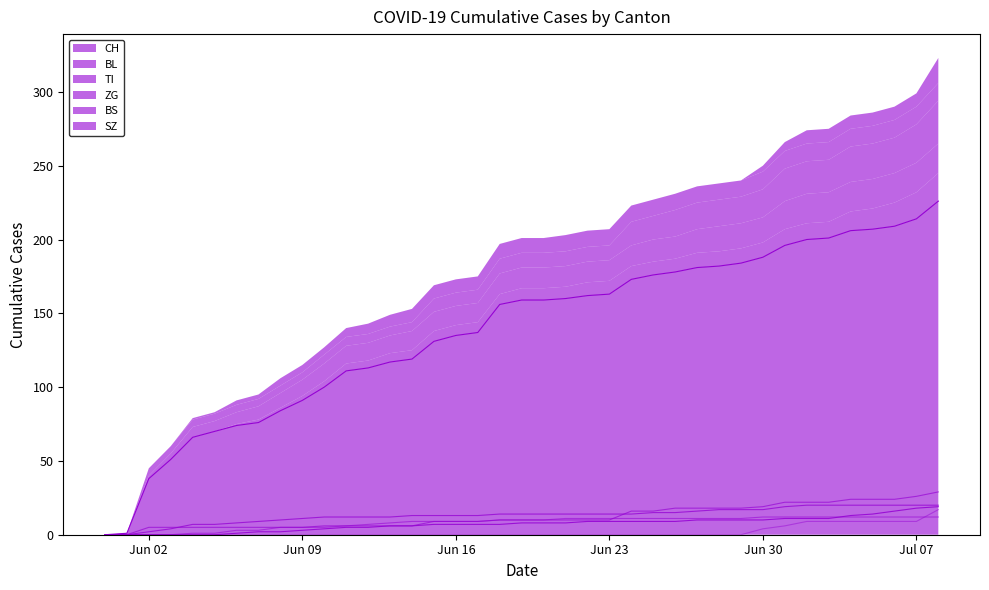

What is the difference between the second highest and minimum values in the BL series?

18